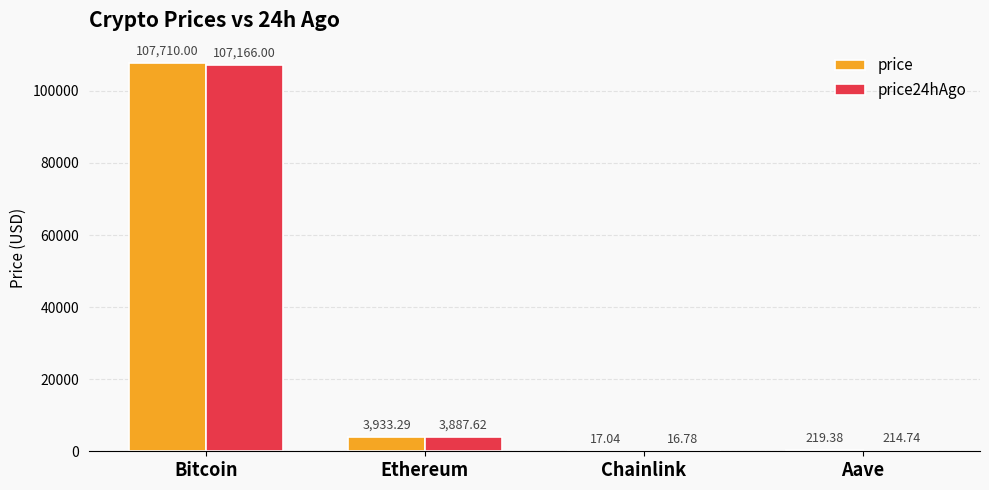

Which series has the widest spread of values?

price